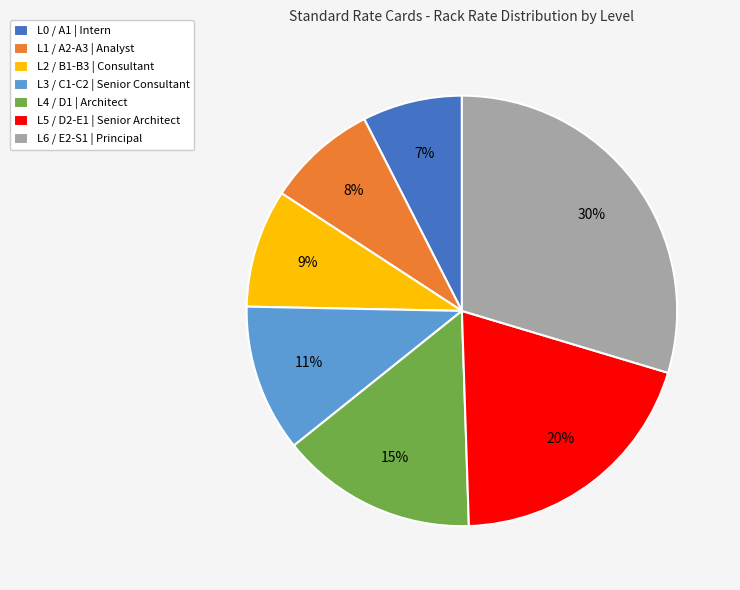

How many slices are in this pie chart?

7